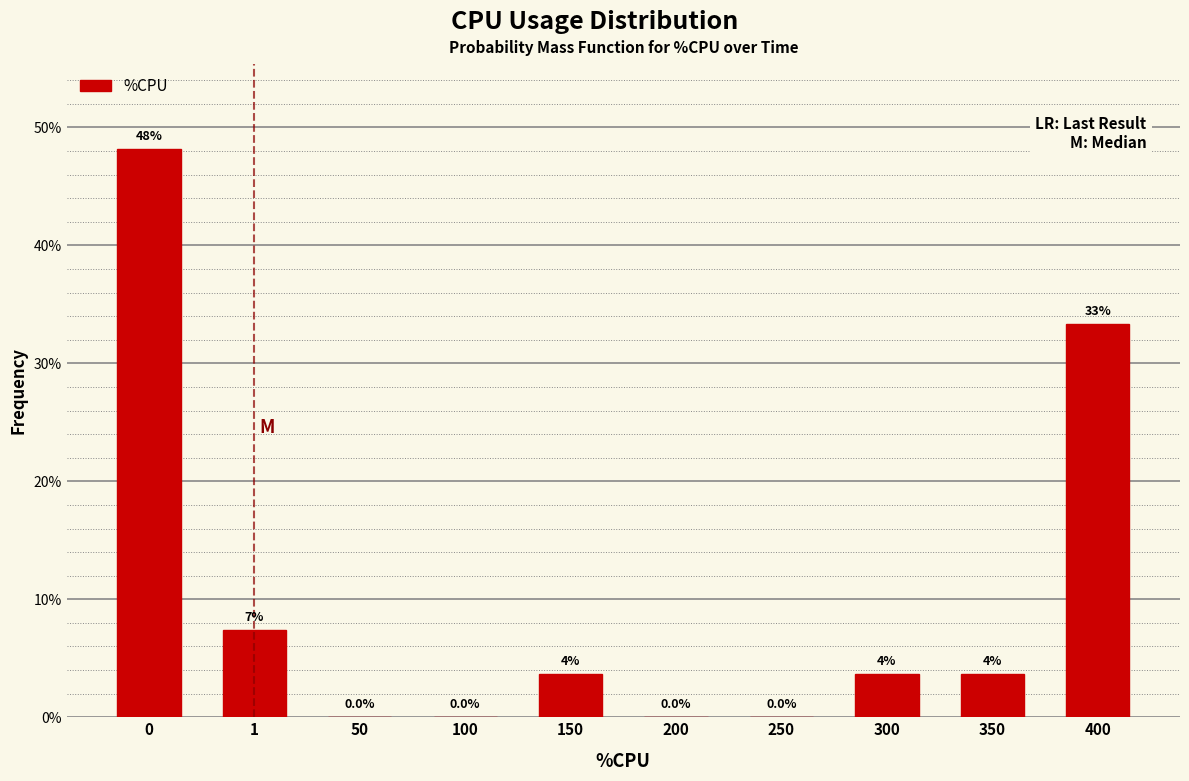

Reading left to right, what are all the values shown in this chart?

0=48.1	1=7.4	50=0.0	100=0.0	150=3.7	200=0.0	250=0.0	300=3.7	350=3.7	400=33.3